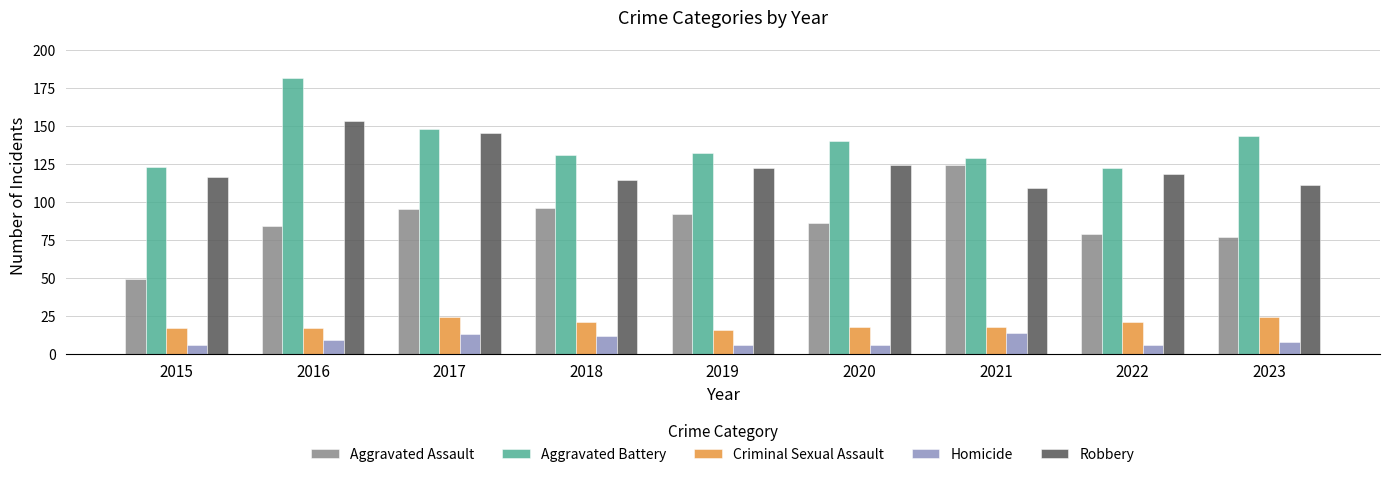

Rank the series at 2015 from lowest to highest value.

Homicide, Criminal Sexual Assault, Aggravated Assault, Robbery, Aggravated Battery